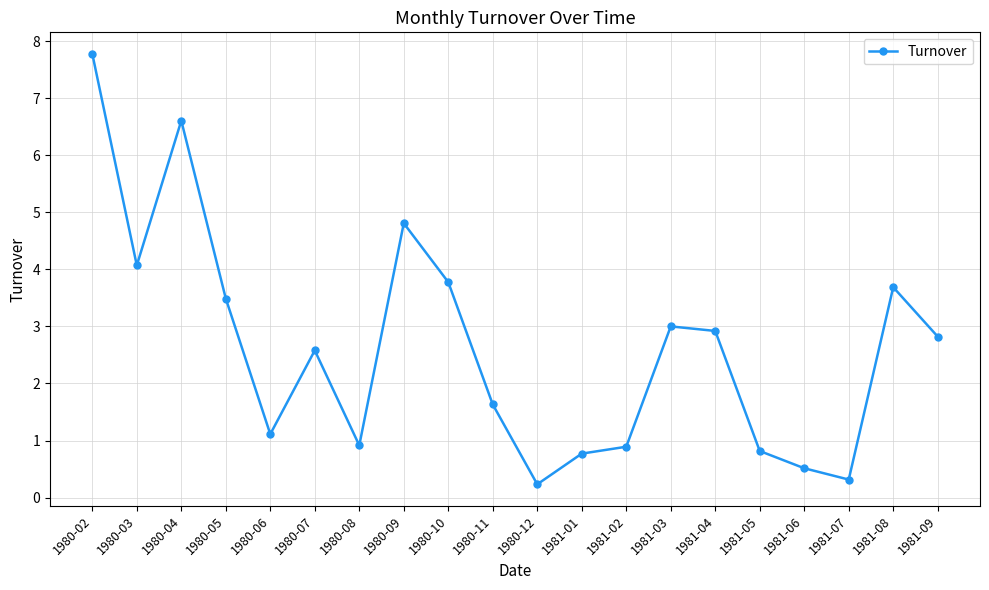

Is it true that the value at 1980-07 is 1.7?

False